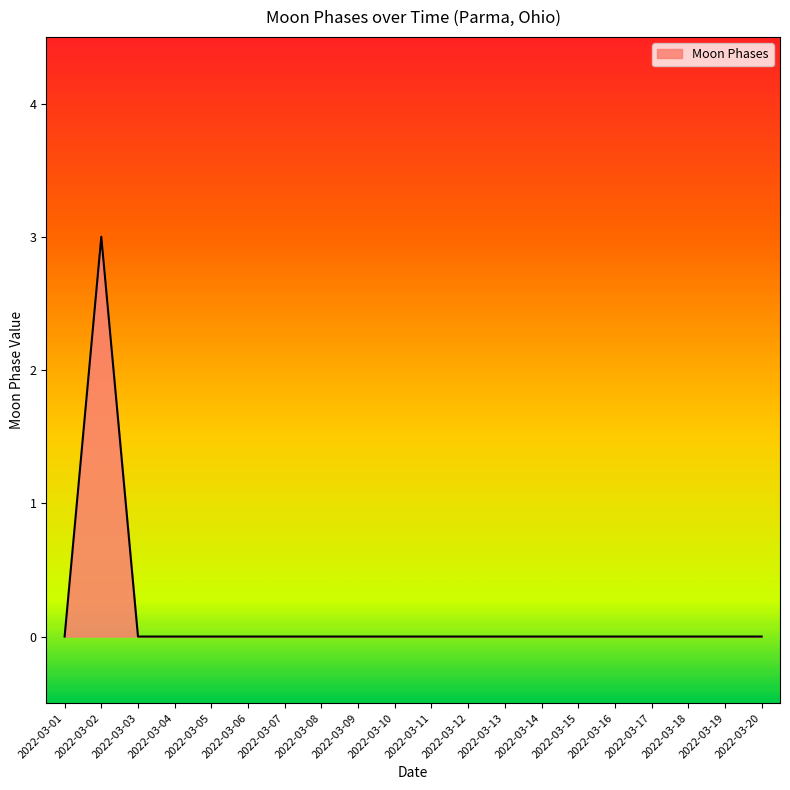

Which category has the highest value across all series?

2022-03-02